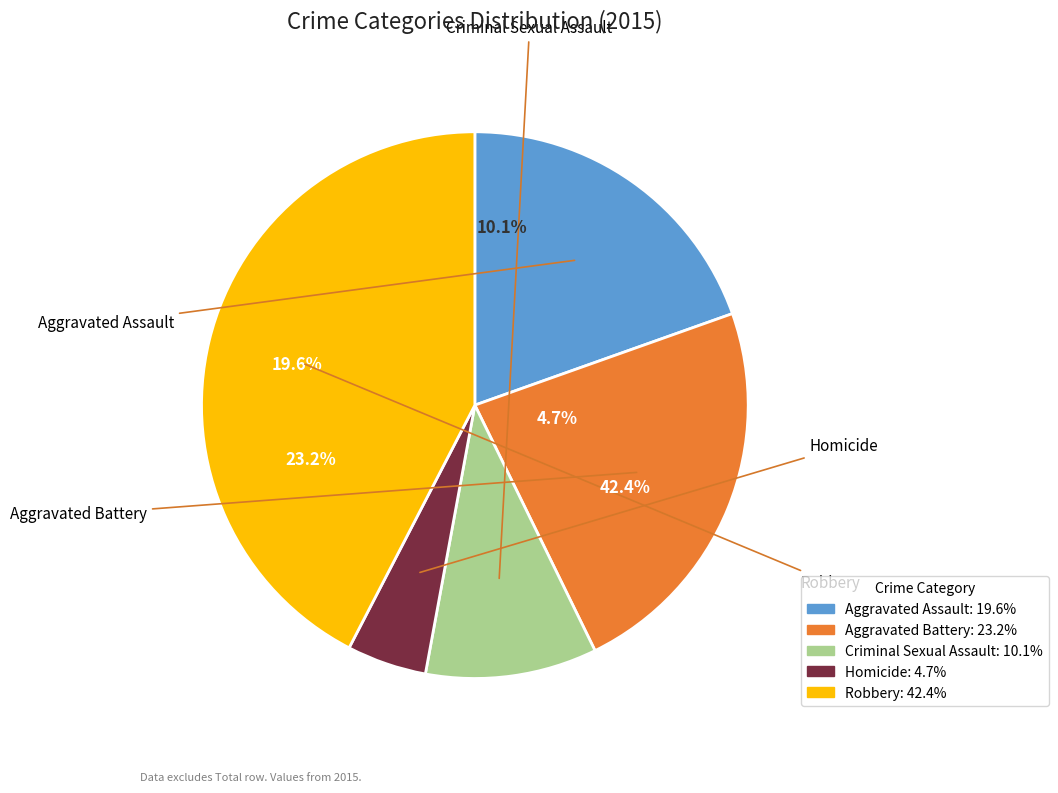

To the nearest percent, what is the combined percentage of Criminal Sexual Assault and Homicide?

15%